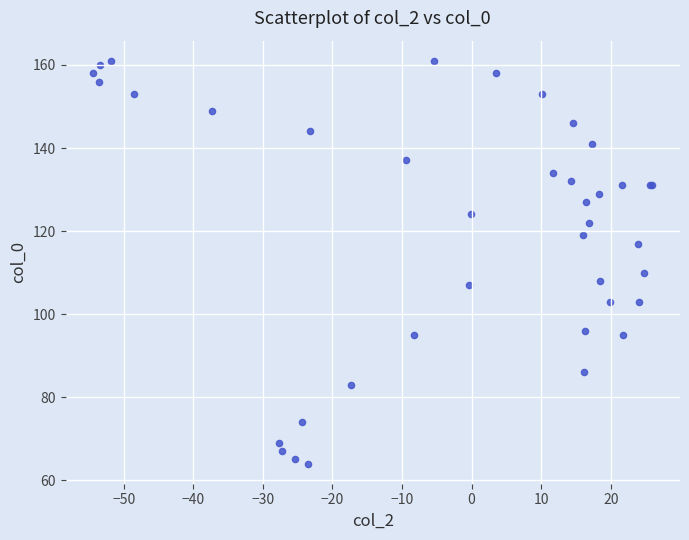

What Y value in the scatter plot is closest to 112?

110